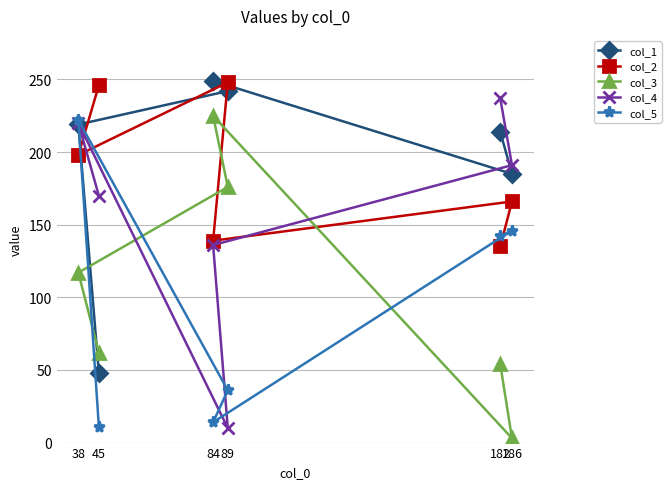

True or false: col_4 has more than 1 points higher than both neighbors.

False